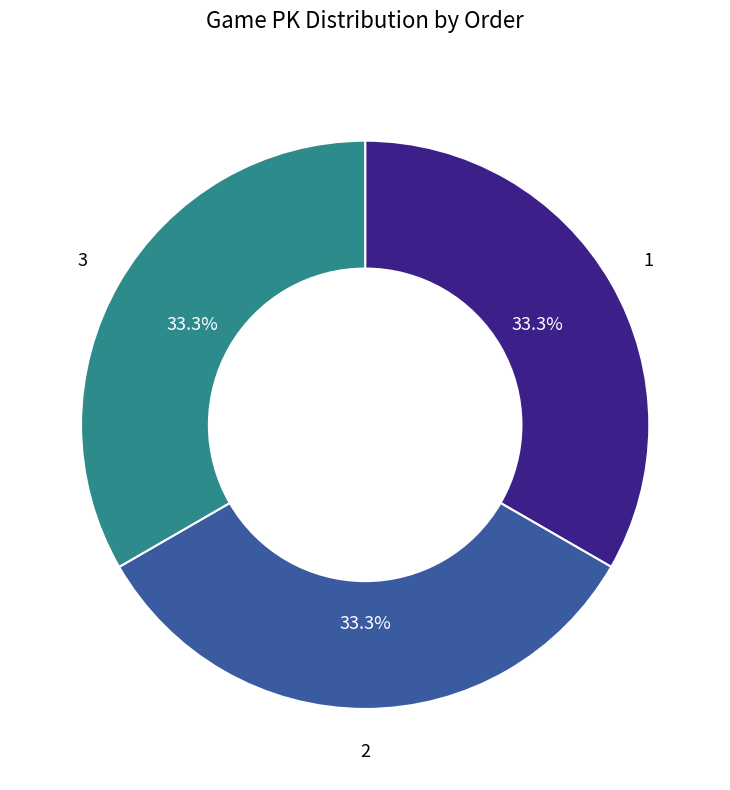

Does 2 account for over 50% of the chart?

No